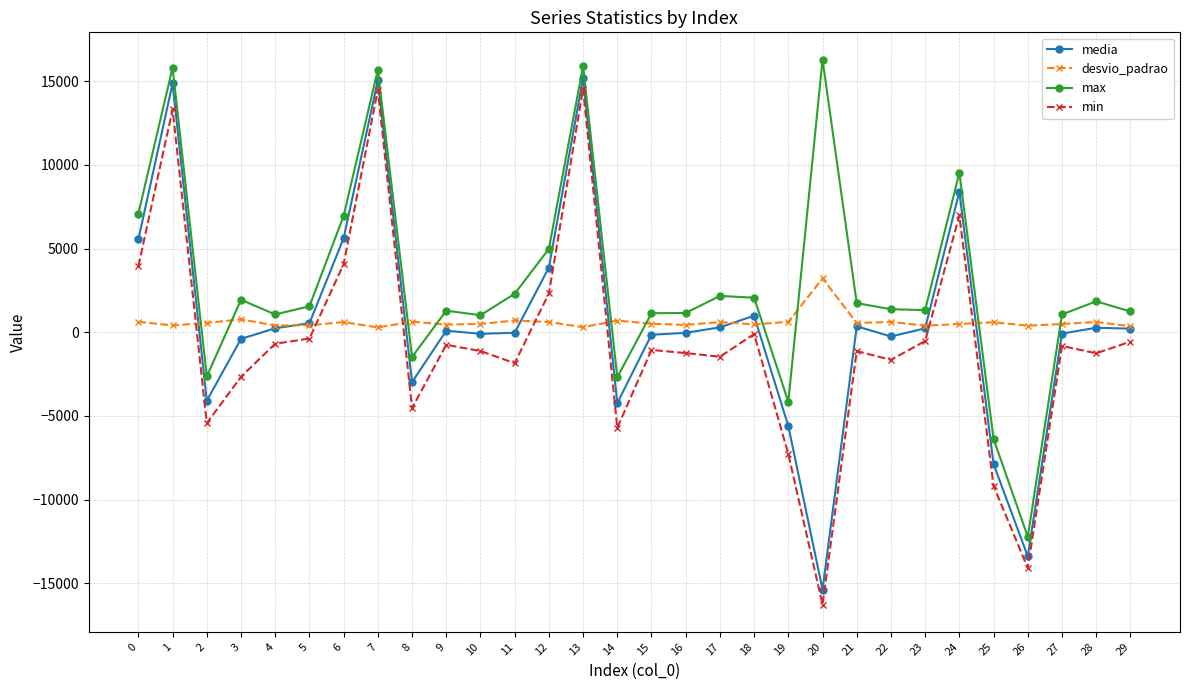

Which series has the widest spread of values?

min